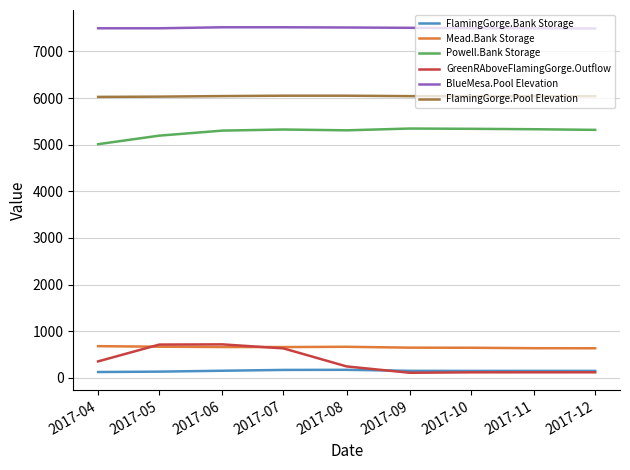

At which label does Powell.Bank Storage reach its minimum?

2017-04